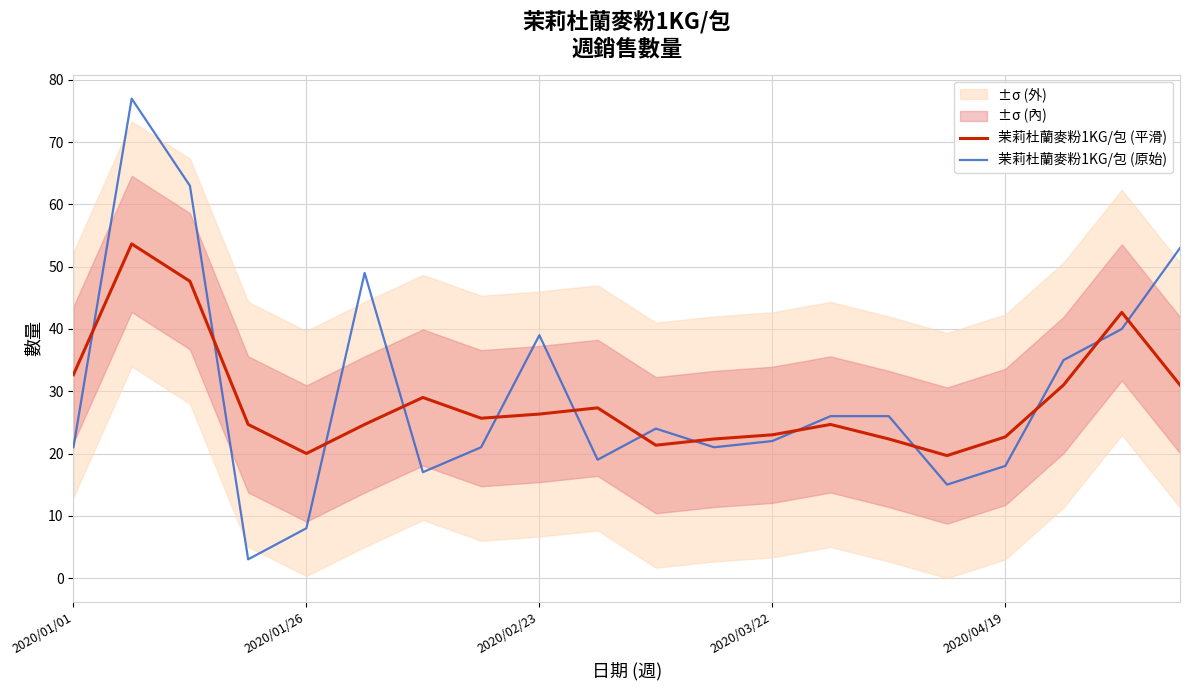

Which series ends up on top after the final intersection of 茉莉杜蘭麥粉1KG/包 (原始) and 茉莉杜蘭麥粉1KG/包 (平滑)?

茉莉杜蘭麥粉1KG/包 (原始)